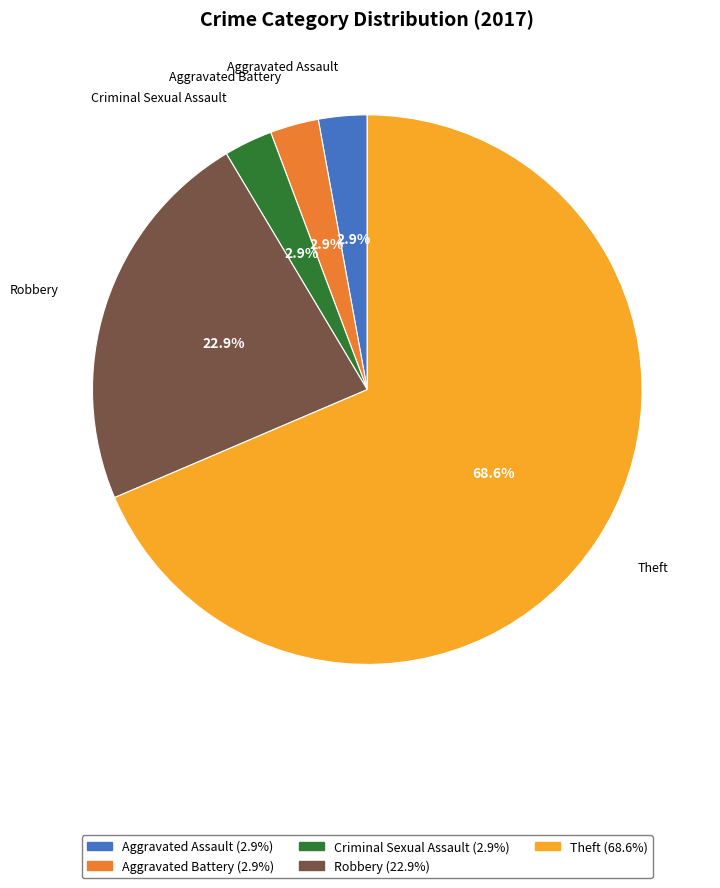

Is there a majority slice in this chart?

Yes